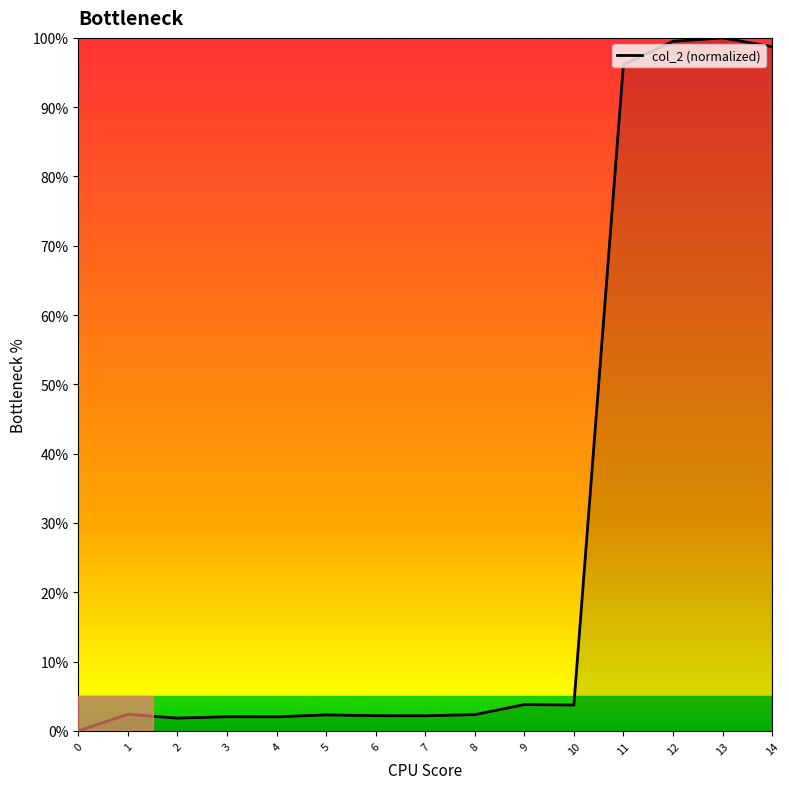

What is the difference between the values at 6 and 4?

0.2